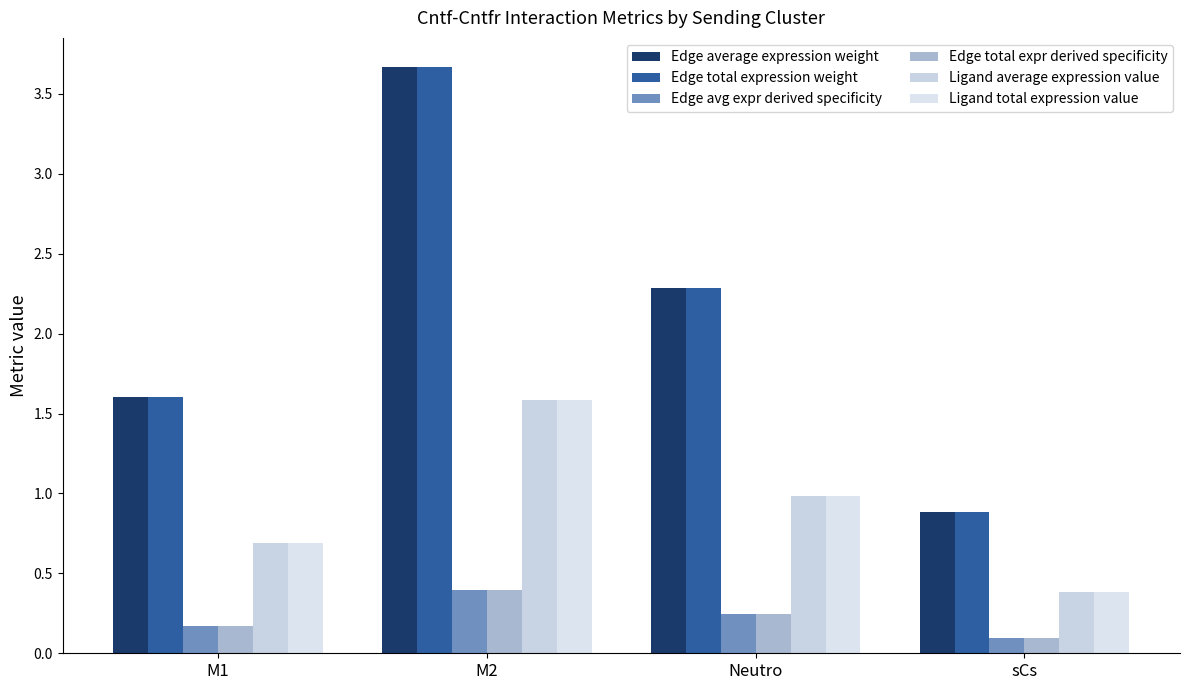

What is the lowest value of the Ligand total expression value series?

0.4